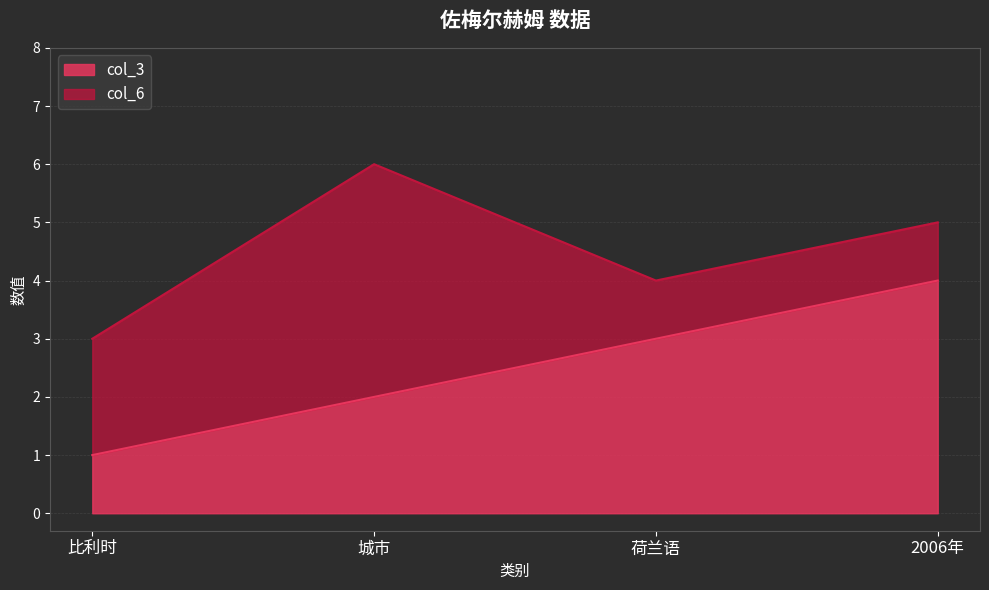

The chart shows a value of 7 at 2006年. True or false?

False